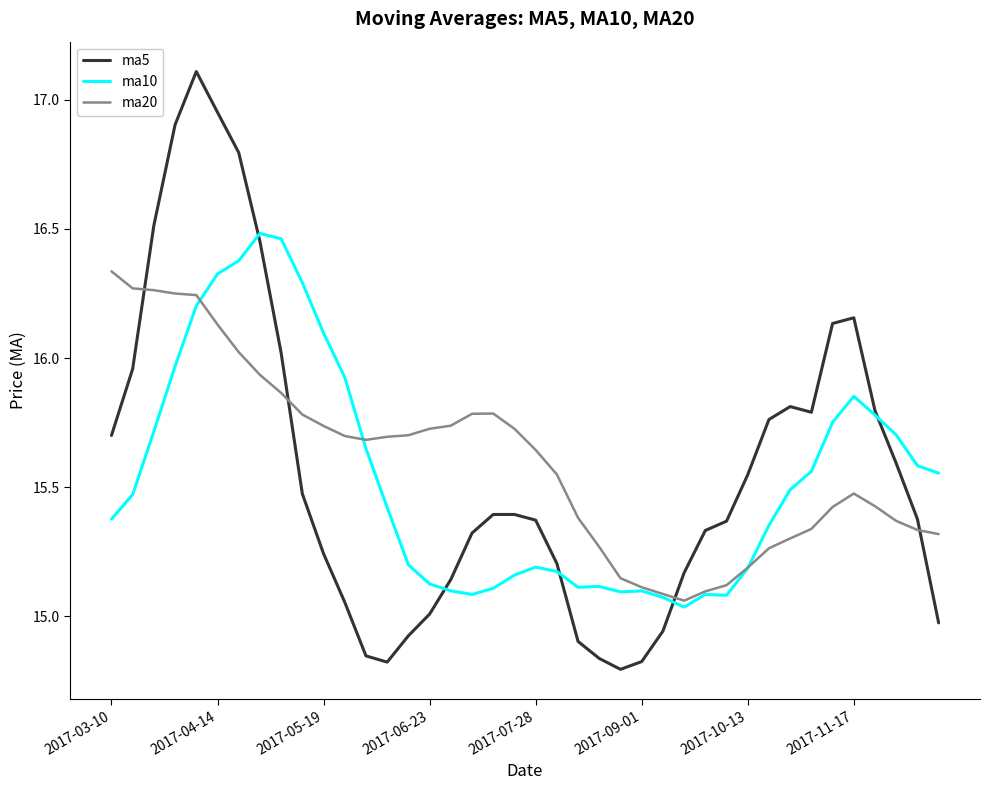

Rank the series by their maximum value, from lowest to highest.

ma20, ma10, ma5